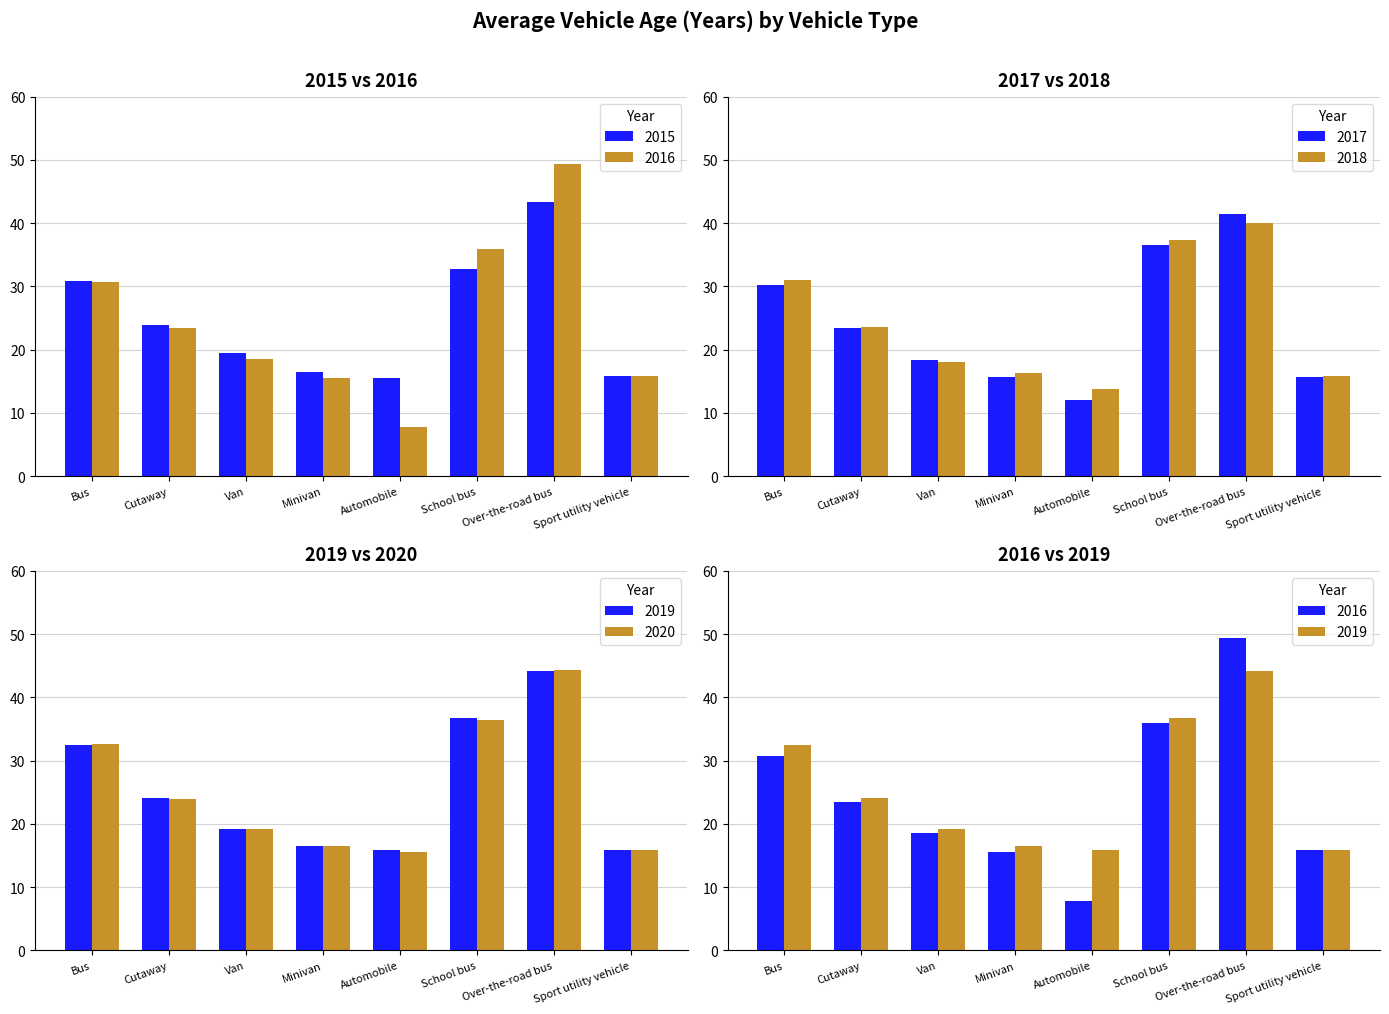

Reading left to right, transcribe all the data shown in this chart.

2015: Bus=30.9	Cutaway=23.9	Van=19.4	Minivan=16.5	Automobile=15.6	School bus=32.7	Over-the-road bus=43.4	Sport utility vehicle=15.9
2016: Bus=30.7	Cutaway=23.4	Van=18.6	Minivan=15.6	Automobile=7.8	School bus=35.9	Over-the-road bus=49.4	Sport utility vehicle=15.9
2017: Bus=30.2	Cutaway=23.5	Van=18.3	Minivan=15.7	Automobile=12.0	School bus=36.6	Over-the-road bus=41.5	Sport utility vehicle=15.7
2018: Bus=31.0	Cutaway=23.6	Van=18.0	Minivan=16.3	Automobile=13.8	School bus=37.4	Over-the-road bus=40.0	Sport utility vehicle=15.9
2019: Bus=32.5	Cutaway=24.1	Van=19.2	Minivan=16.5	Automobile=15.9	School bus=36.7	Over-the-road bus=44.1	Sport utility vehicle=15.9
2020: Bus=32.6	Cutaway=24.0	Van=19.2	Minivan=16.5	Automobile=15.6	School bus=36.5	Over-the-road bus=44.3	Sport utility vehicle=15.9